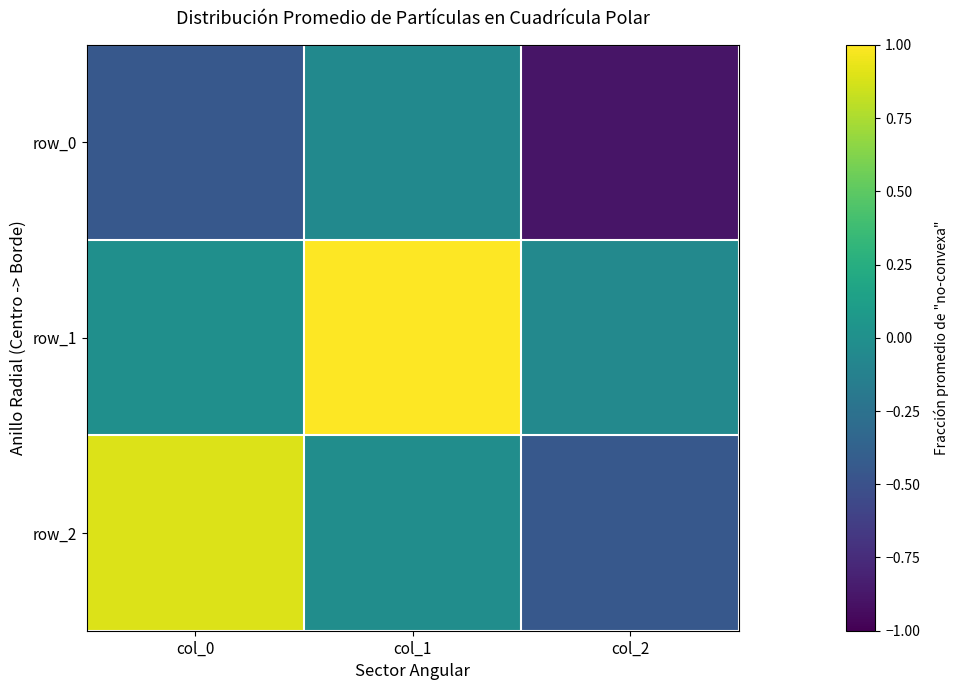

At which label is row_1 closest to 0?

col_0